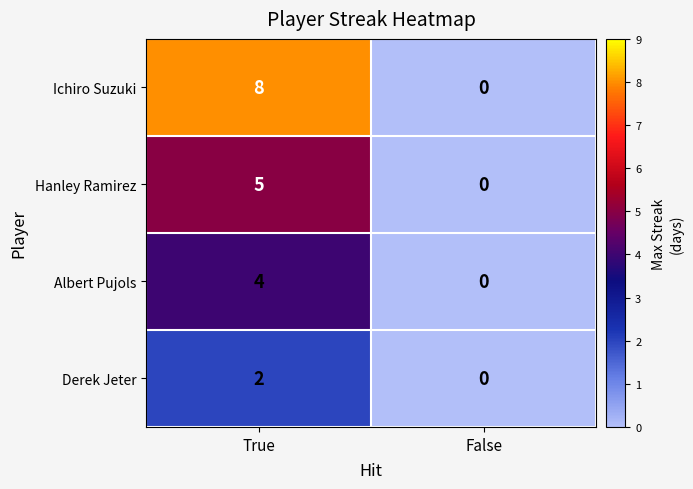

What is the maximum value shown in the chart?

8